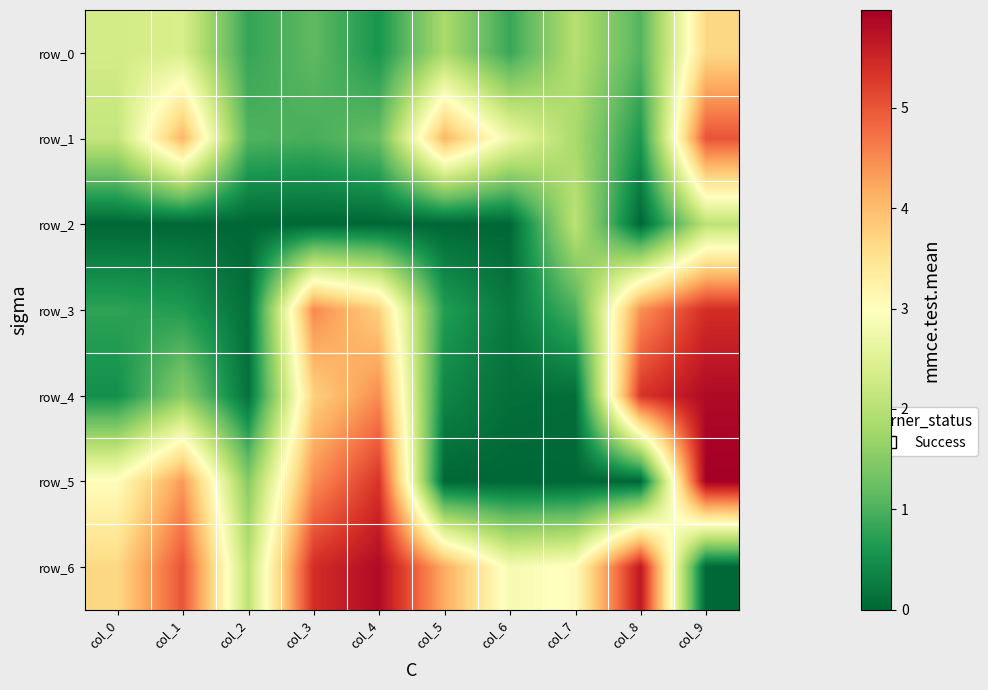

Which series has the widest spread of values?

row_5